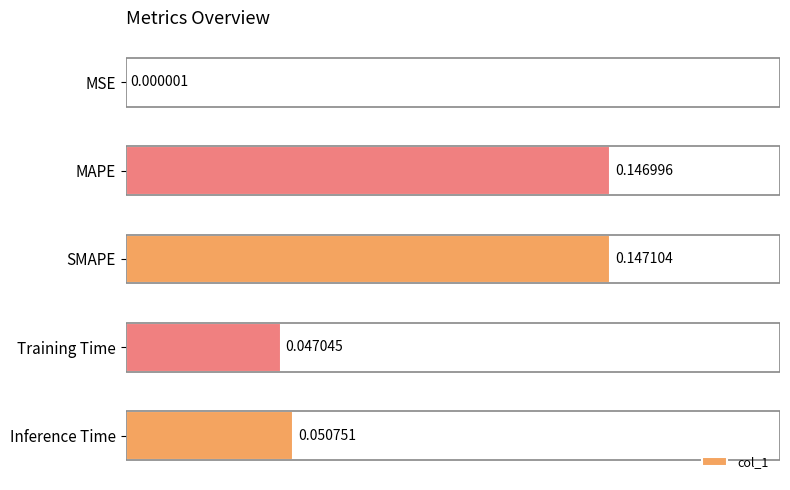

What is the change in value from MSE to MAPE?

+0.1